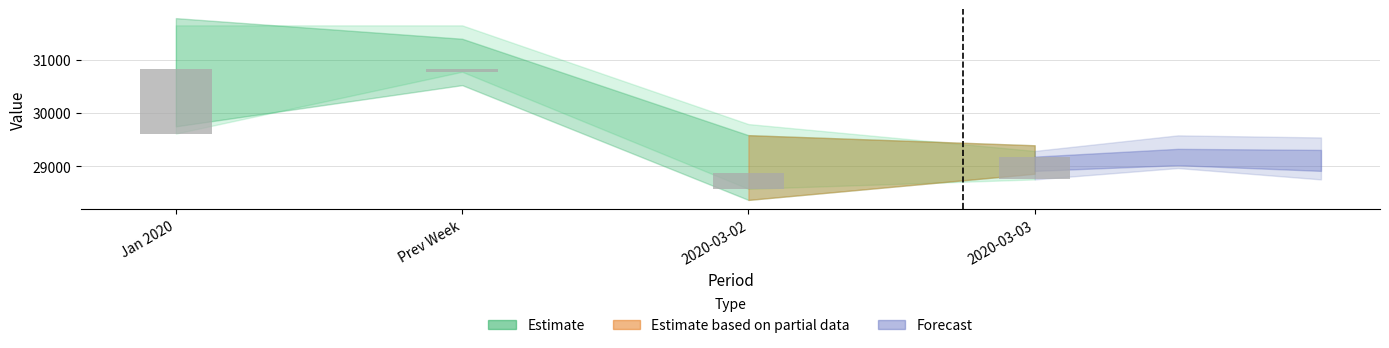

How many bars are there in total?

4